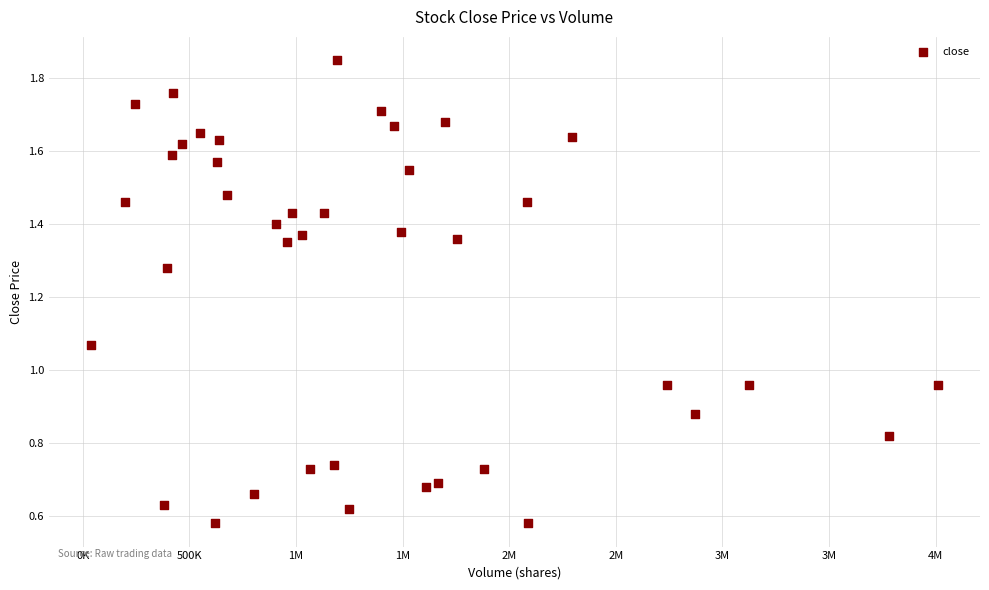

What is the range of X values (max minus min)?

3969000.0